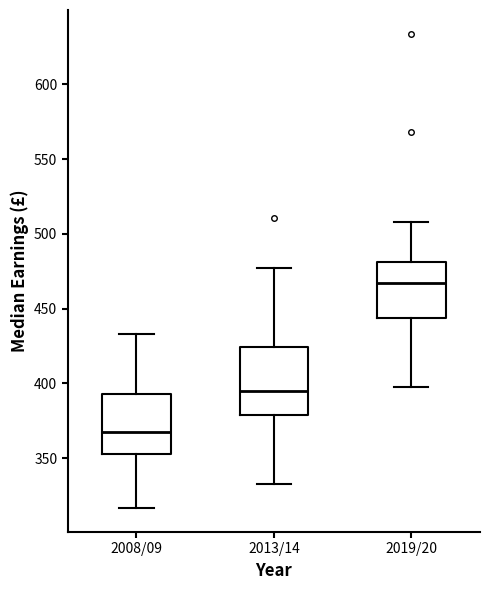

Reading left to right, read every box against the y-axis: the position of its median line, the range the box covers, and the ends of its whiskers. The values are not printed on the chart, so give them approximately, as read against the axis.

2008/09: median 365, box 355 to 395, whiskers 315 to 435
2013/14: median 395, box 380 to 425, whiskers 335 to 475
2019/20: median 465, box 445 to 480, whiskers 400 to 510